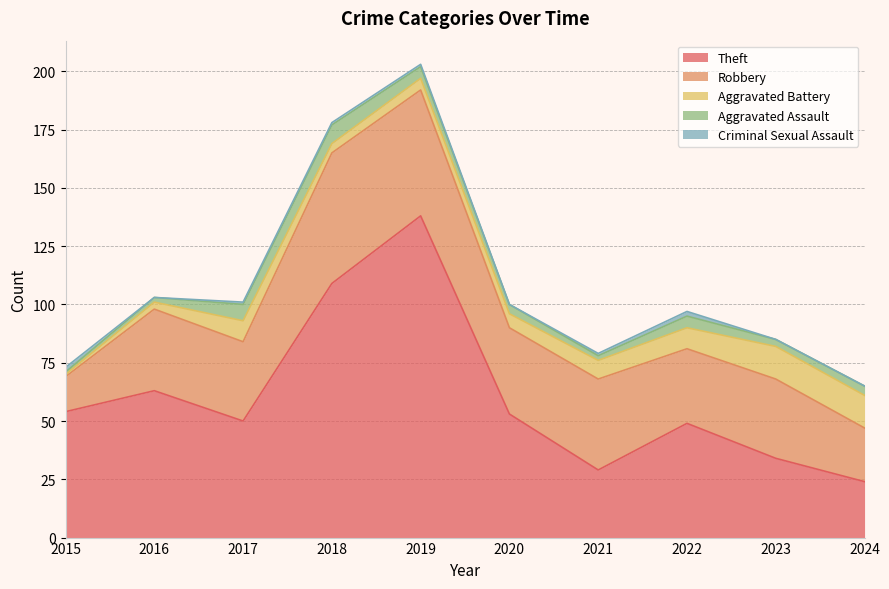

What is the difference between the maximum and minimum values in the Aggravated Assault series?

7